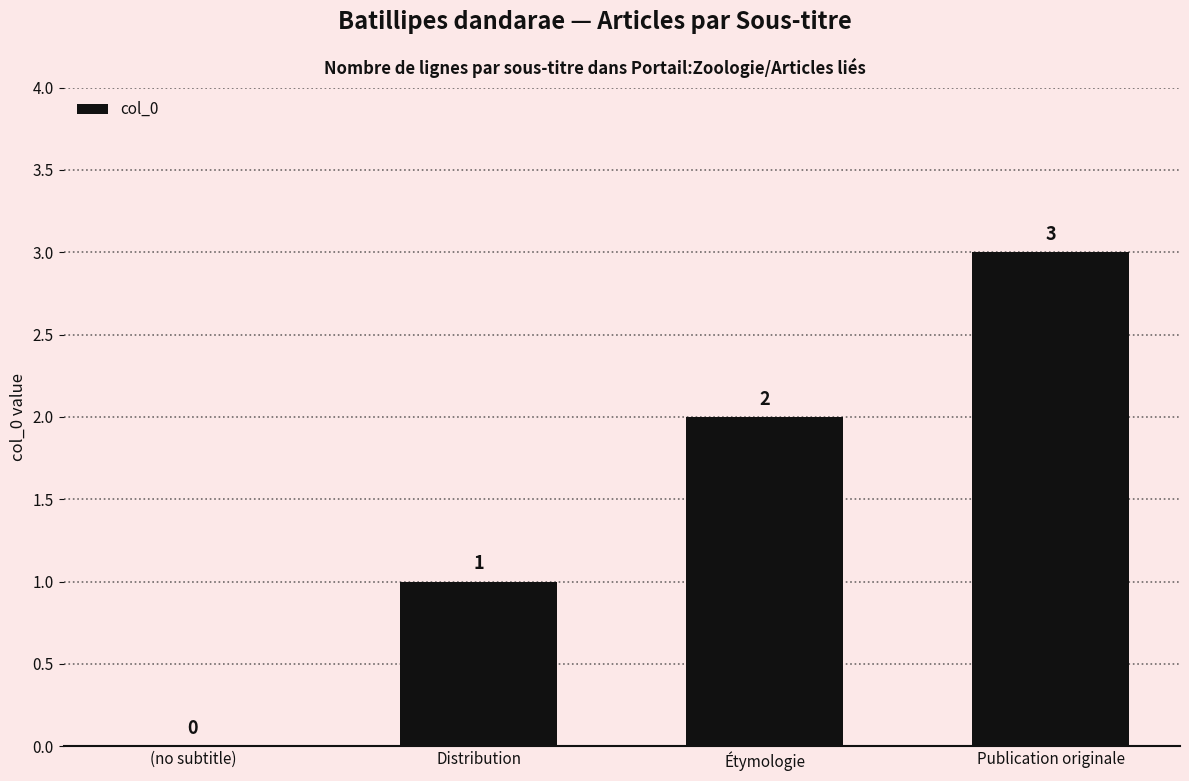

What is the maximum value shown in the chart?

3